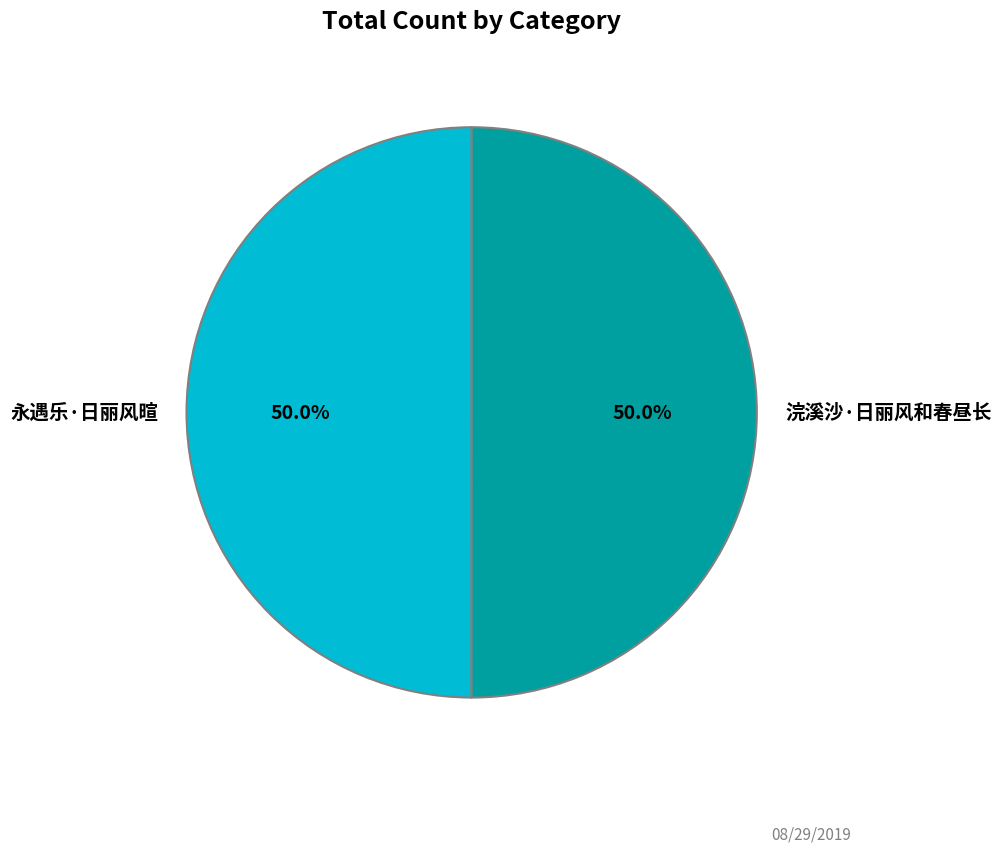

Count the number of slices in the pie.

2